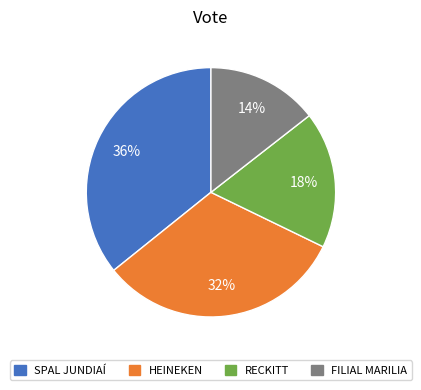

Does HEINEKEN represent more than half of the total?

No